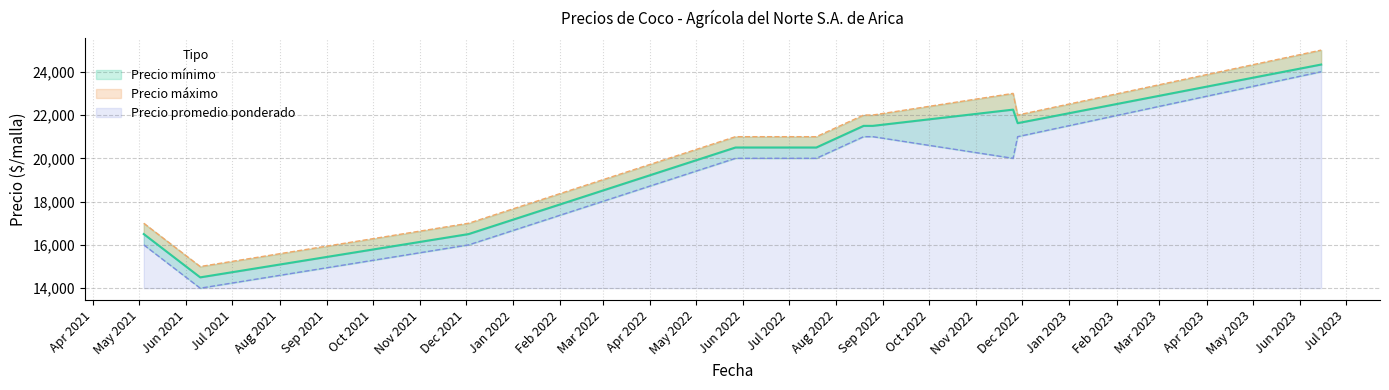

True or false: Precio máximo has more than 2 interior local peaks.

False